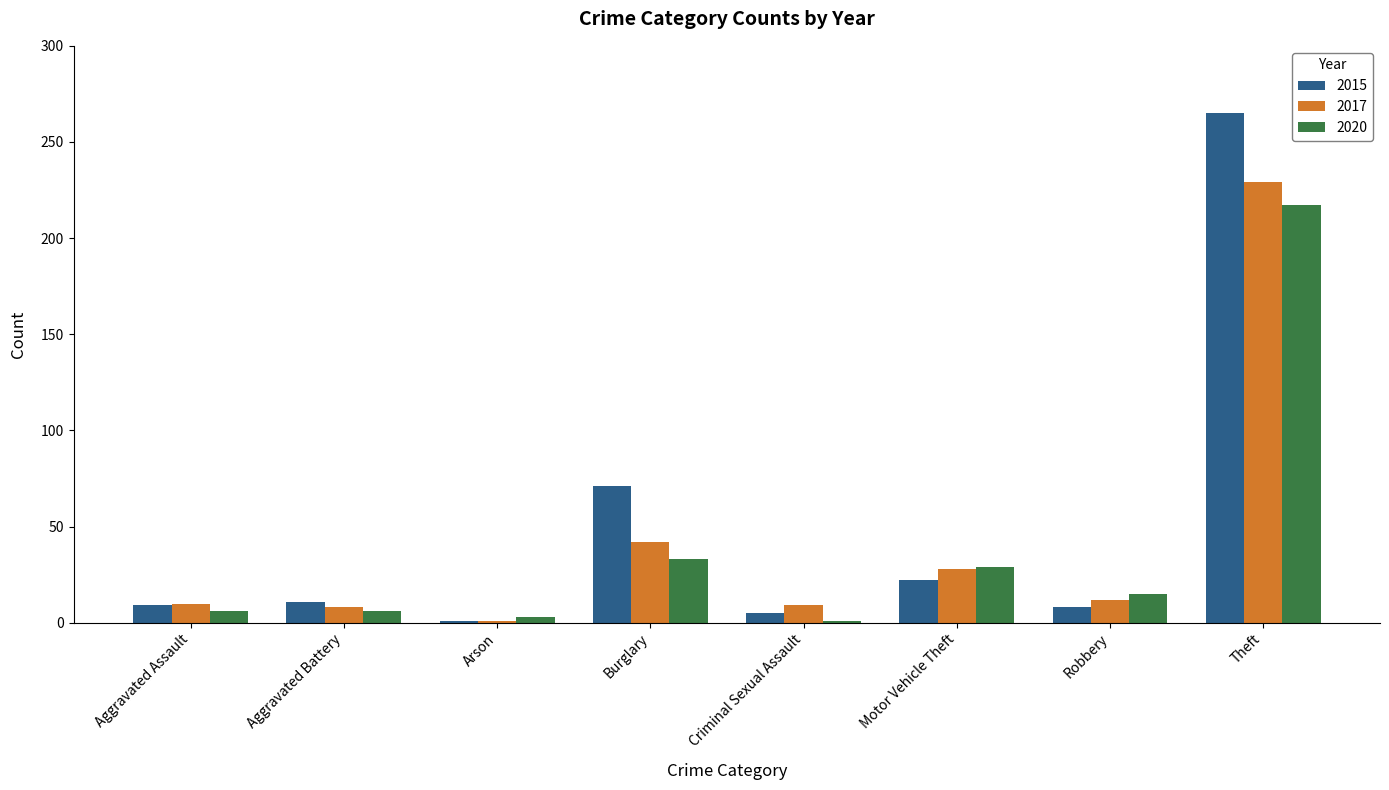

Rank the series by their average value, from highest to lowest.

2015, 2017, 2020